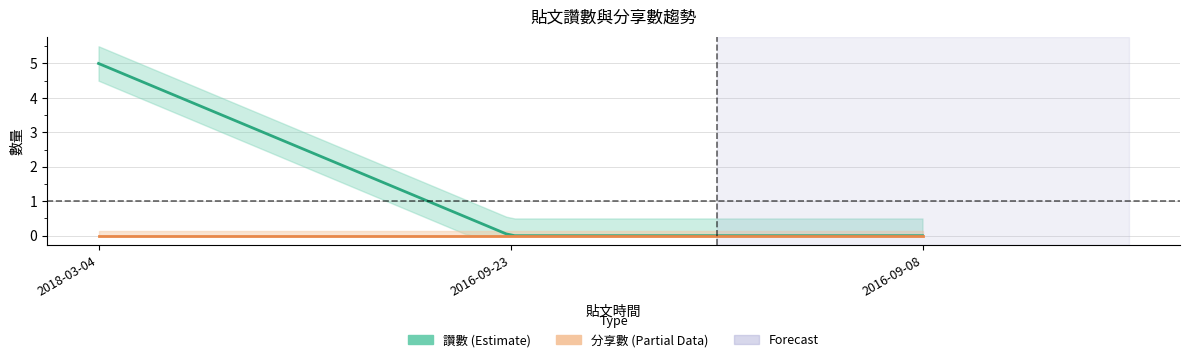

What is the spread (max minus min) of values at 2018-03-04?

5